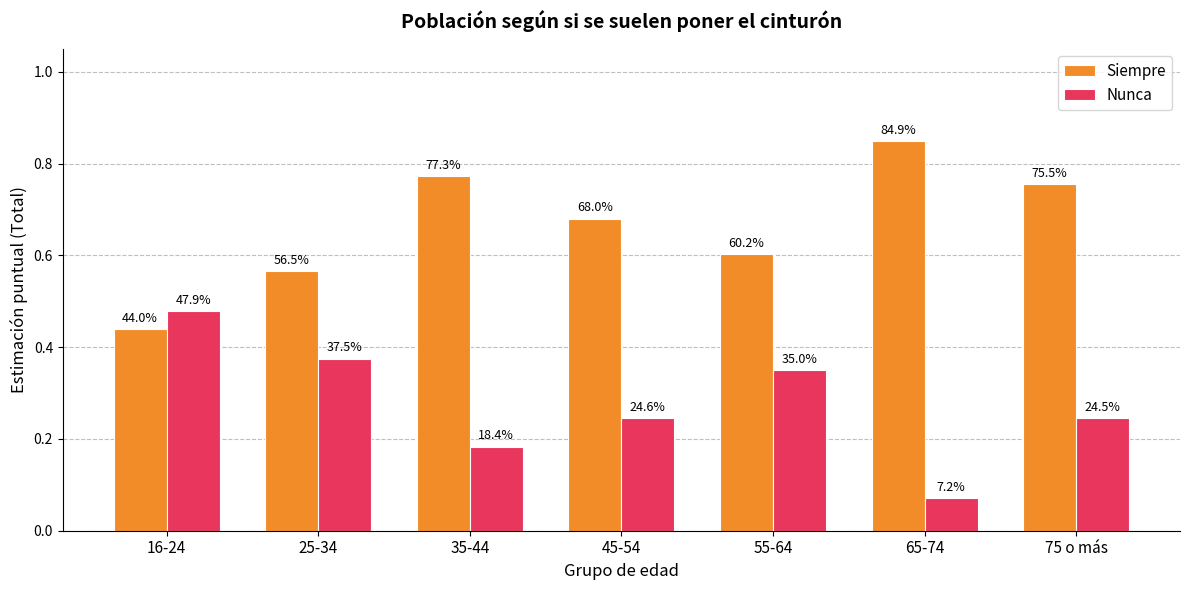

What are all the series names shown in the legend?

Siempre, Nunca